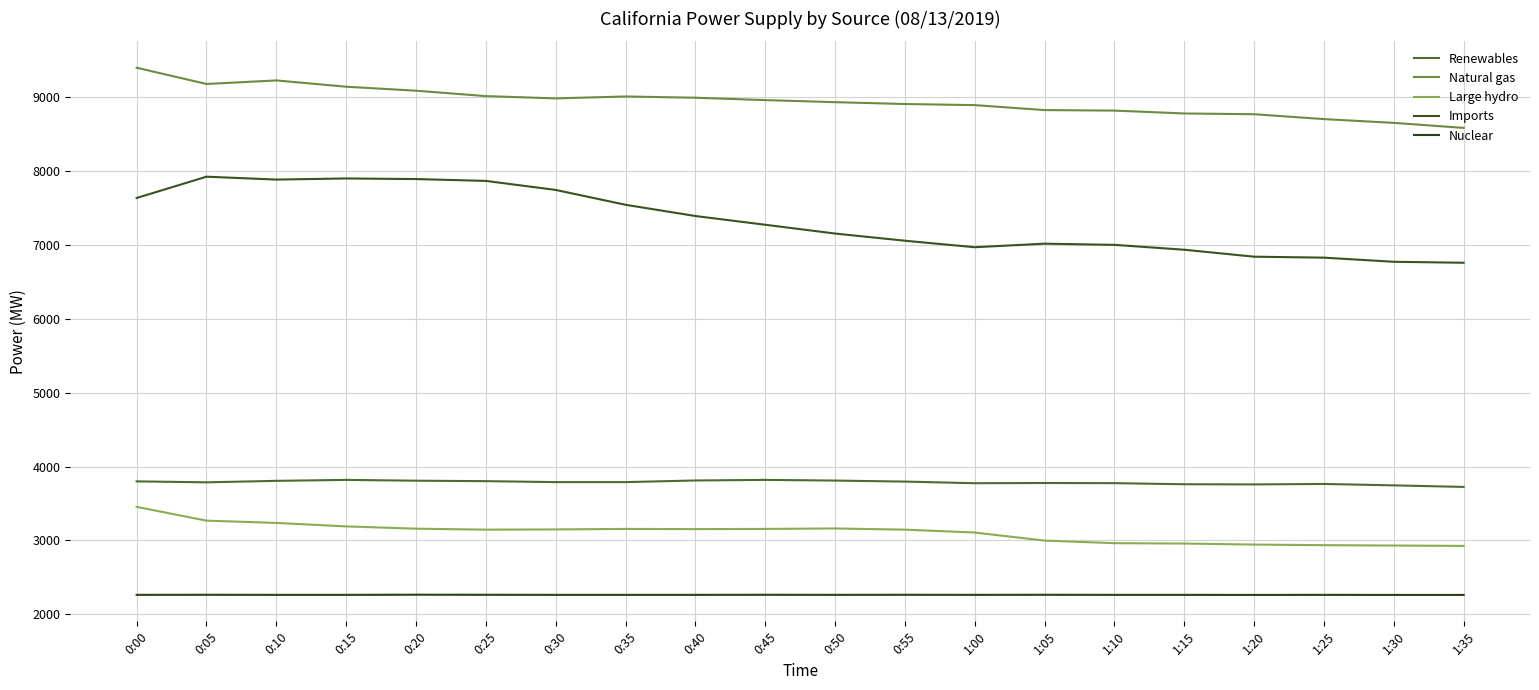

Reading right to left, list all the values displayed in this chart.

Renewables: 3724	3745	3764	3758	3760	3775	3777	3774	3796	3810	3819	3811	3789	3789	3802	3808	3819	3806	3786	3799
Natural gas: 8580	8648	8699	8765	8775	8814	8821	8888	8903	8928	8956	8988	9005	8979	9010	9083	9137	9222	9174	9394
Large hydro: 2926	2931	2936	2944	2958	2963	2998	3107	3146	3162	3156	3153	3156	3149	3146	3159	3190	3237	3268	3454
Imports: 6756	6769	6825	6838	6932	6998	7014	6966	7054	7151	7270	7388	7540	7741	7863	7888	7896	7881	7920	7632
Nuclear: 2263	2263	2264	2263	2264	2264	2265	2264	2265	2264	2265	2264	2264	2264	2265	2266	2264	2264	2265	2264